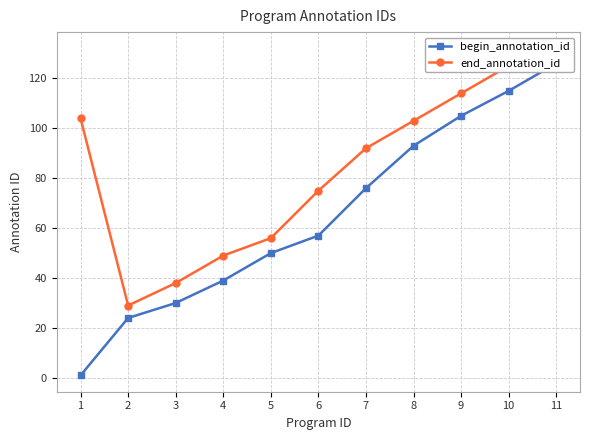

Which series has the largest total across all categories?

end_annotation_id